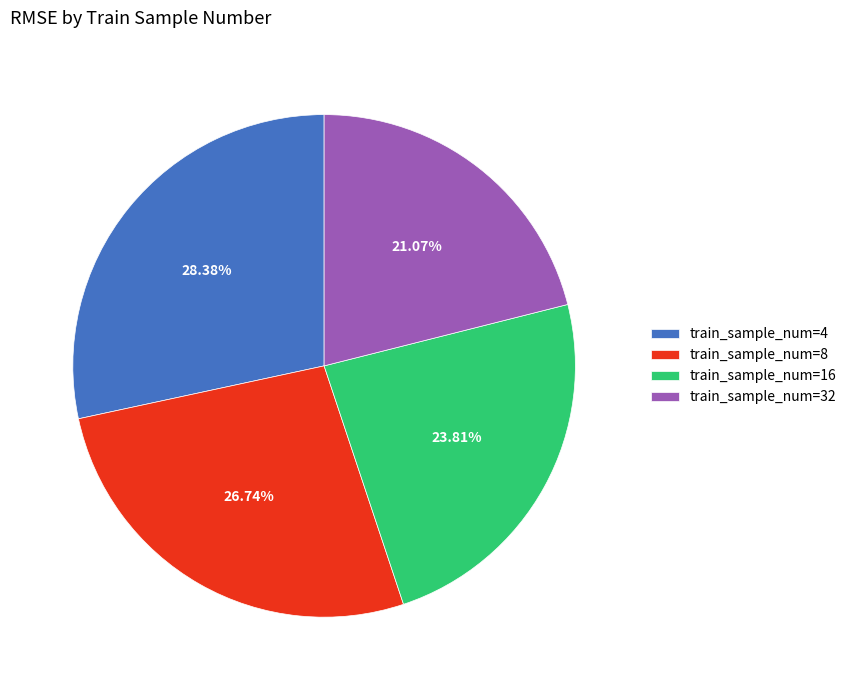

Is the sum of train_sample_num=8 and train_sample_num=16 greater than half?

Yes